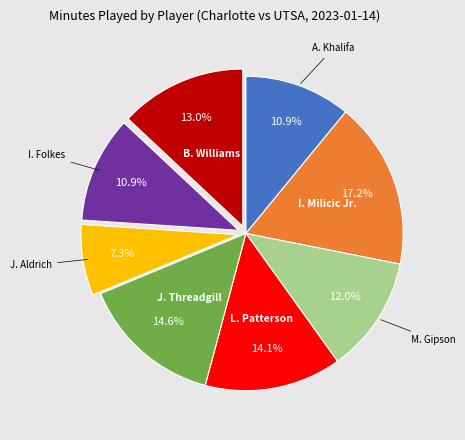

Is there any slice that represents more than half of the pie?

No